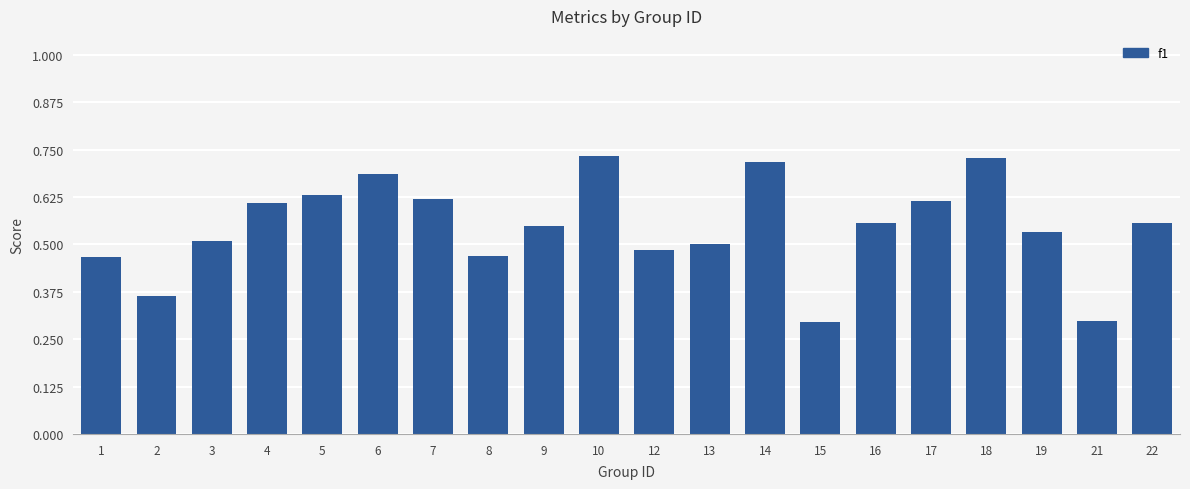

How many bars are there in total?

20